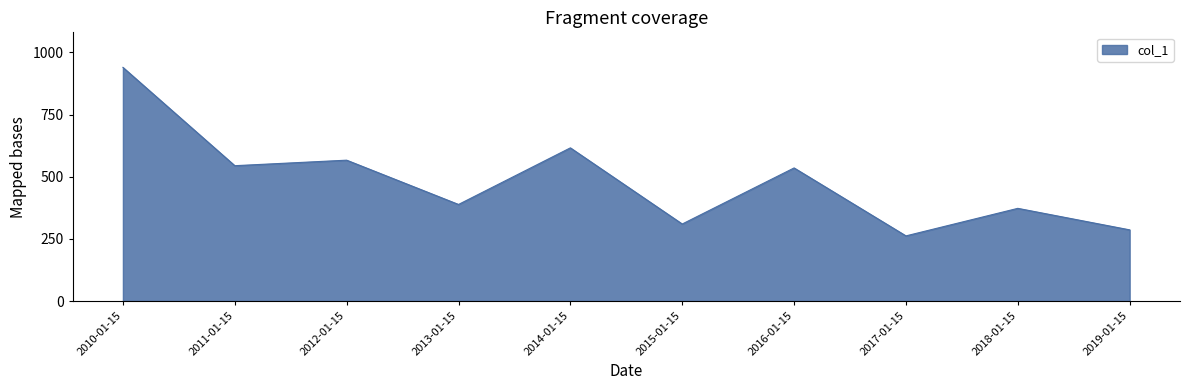

Reading right to left, list all the values displayed in this chart.

286.3	372.8	262.1	535.4	309.8	616.1	388.5	566.6	544.4	939.8